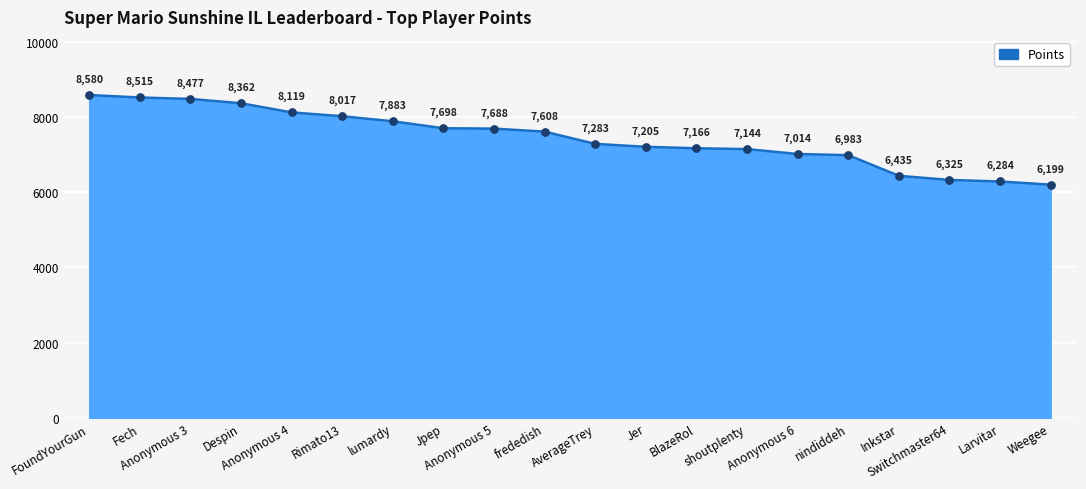

Which has a higher value, Anonymous 6 or Weegee?

Anonymous 6